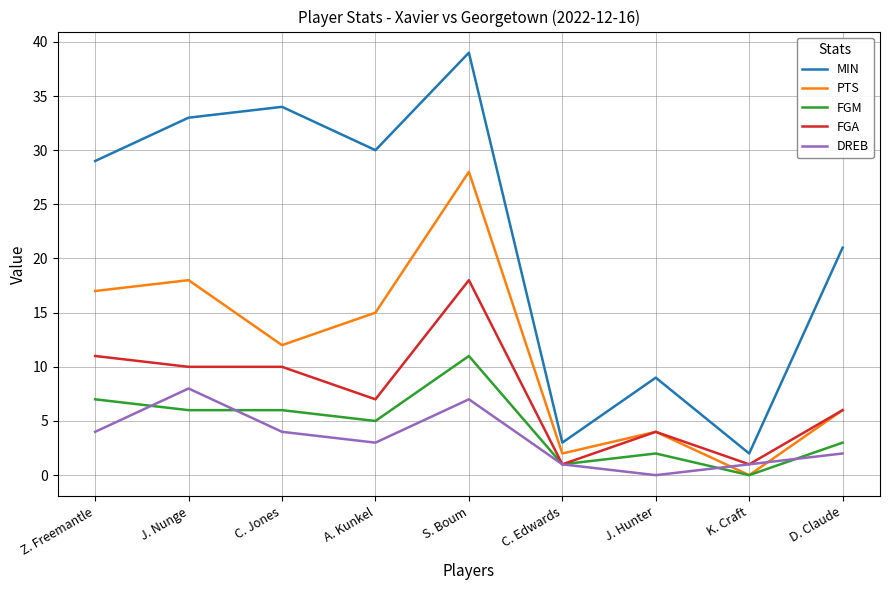

True or false: PTS has a value of 27 at J. Nunge.

False